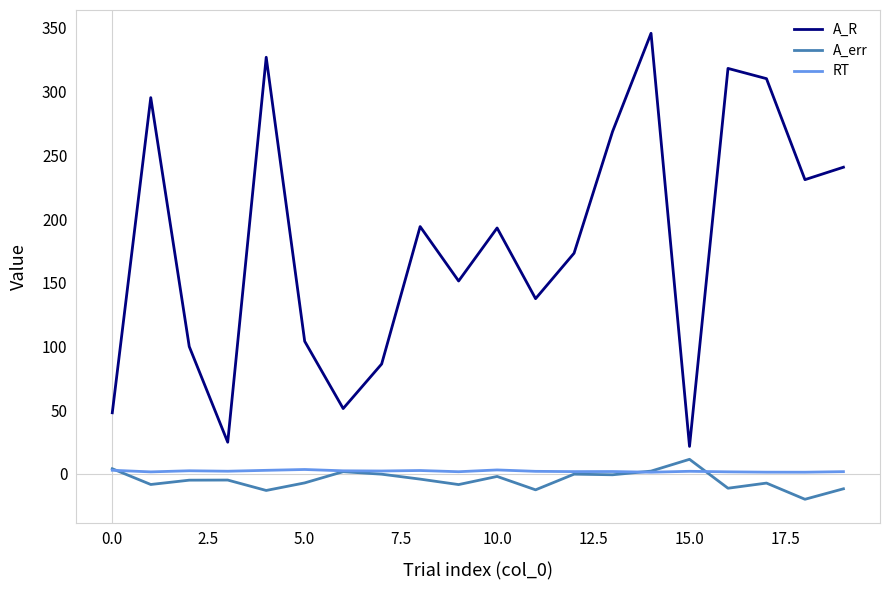

Which series has the largest range (max minus min)?

A_R